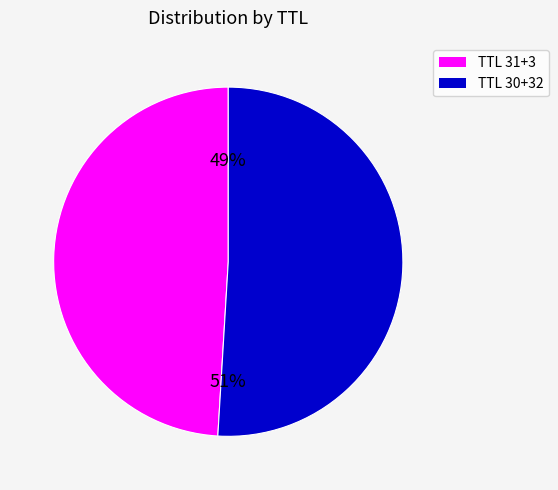

How many segments does this pie chart have?

2